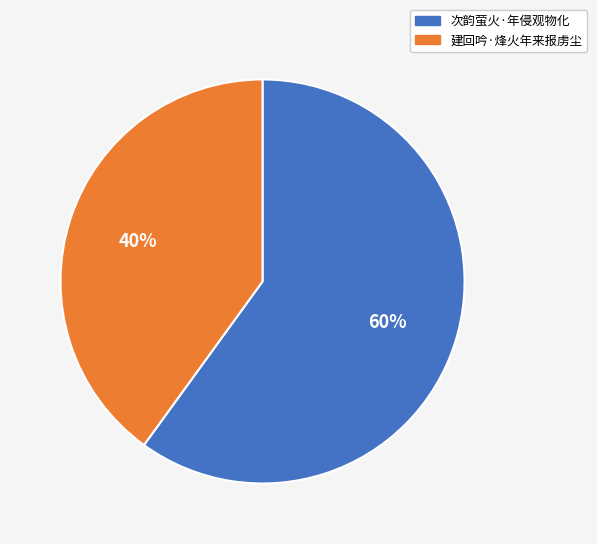

To the nearest percent, what percentage of the pie is 建回吟·烽火年来报虏尘?

40%